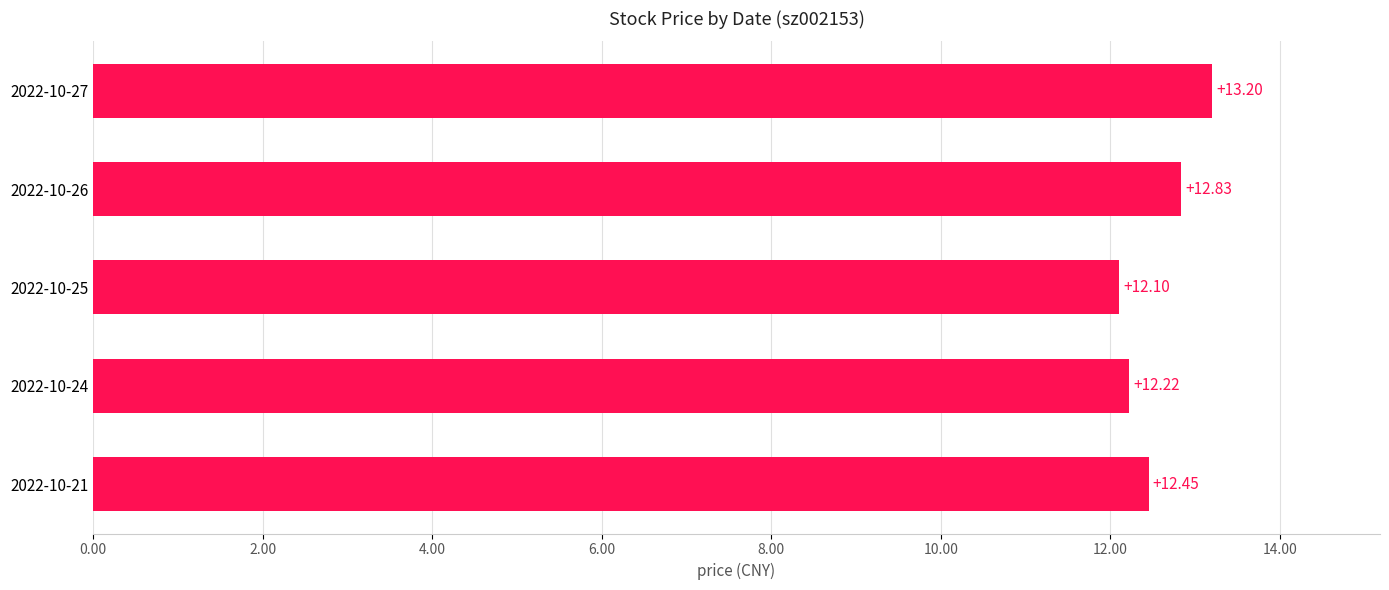

List the labels in order of value, smallest first.

2022-10-25, 2022-10-24, 2022-10-21, 2022-10-26, 2022-10-27